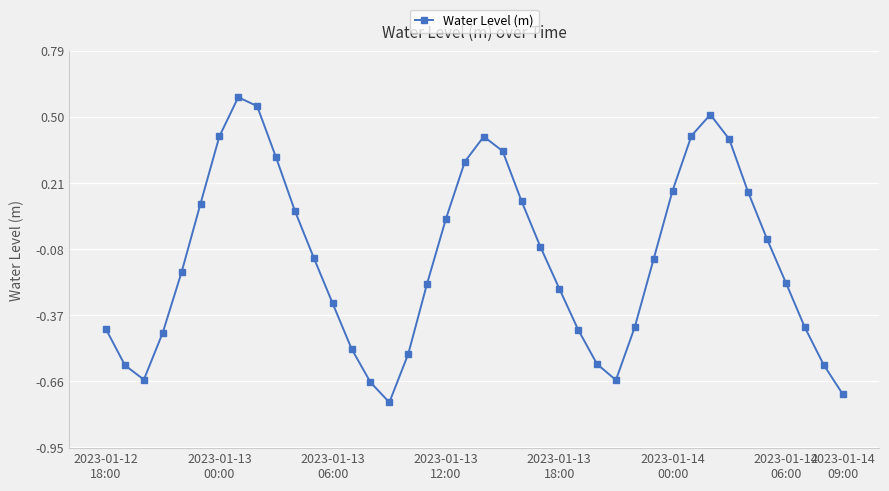

True or false: there are more than 0 points higher than both neighbors.

True